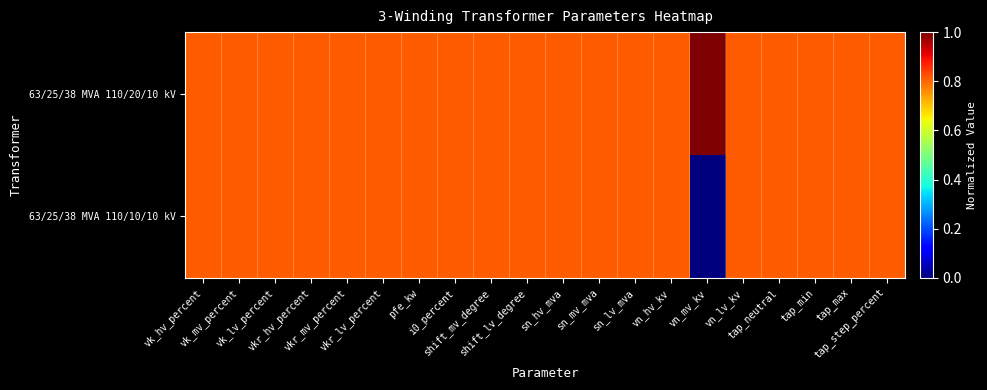

Between i0_percent and tap_neutral, which series saw the biggest shift?

63/25/38 MVA 110/20/10 kV